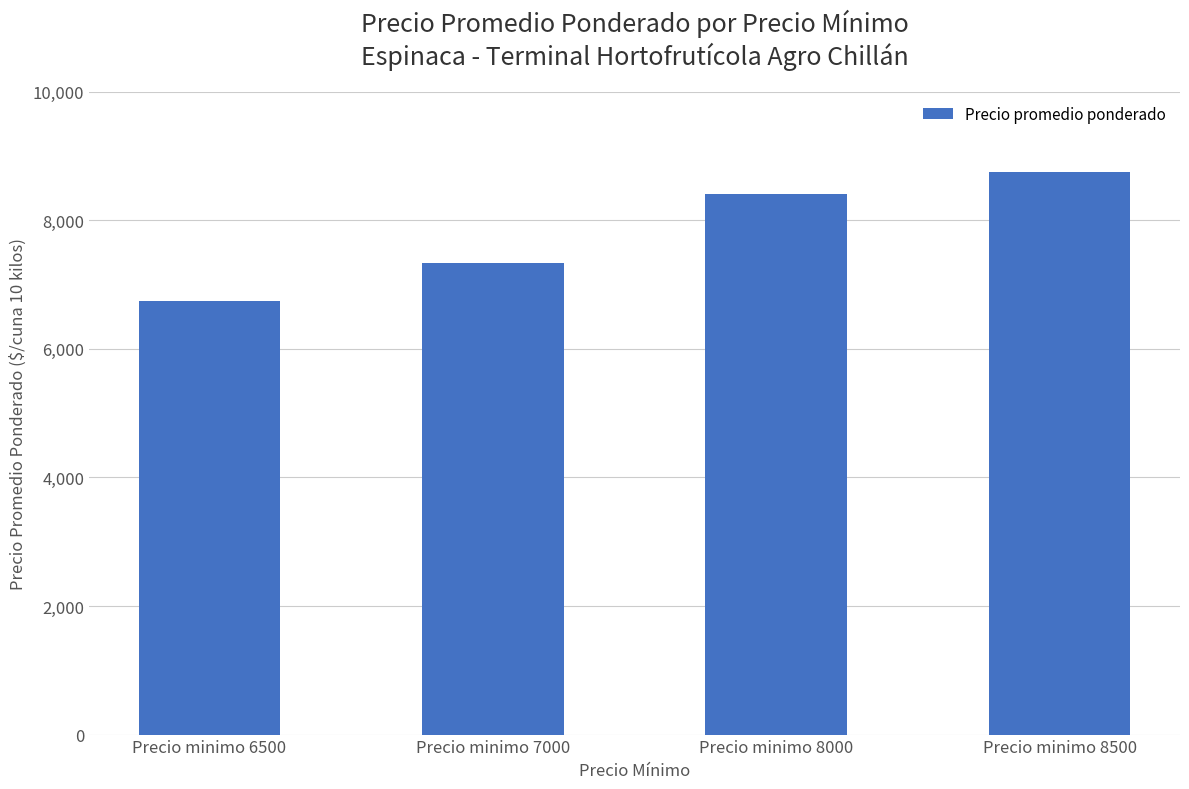

Which has a higher value, Precio minimo 7000 or Precio minimo 8000?

Precio minimo 8000